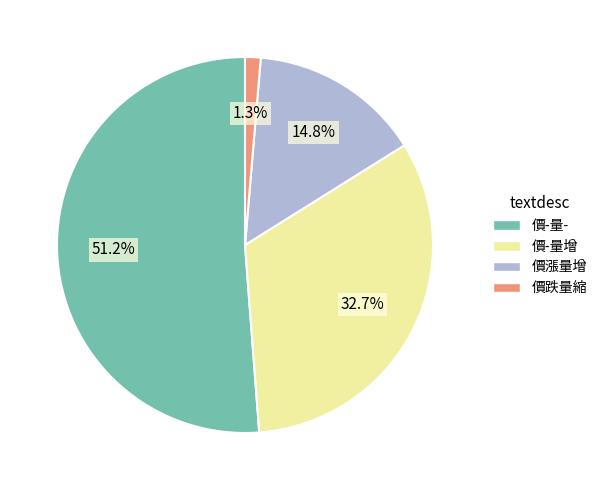

Count the number of slices in the pie.

4